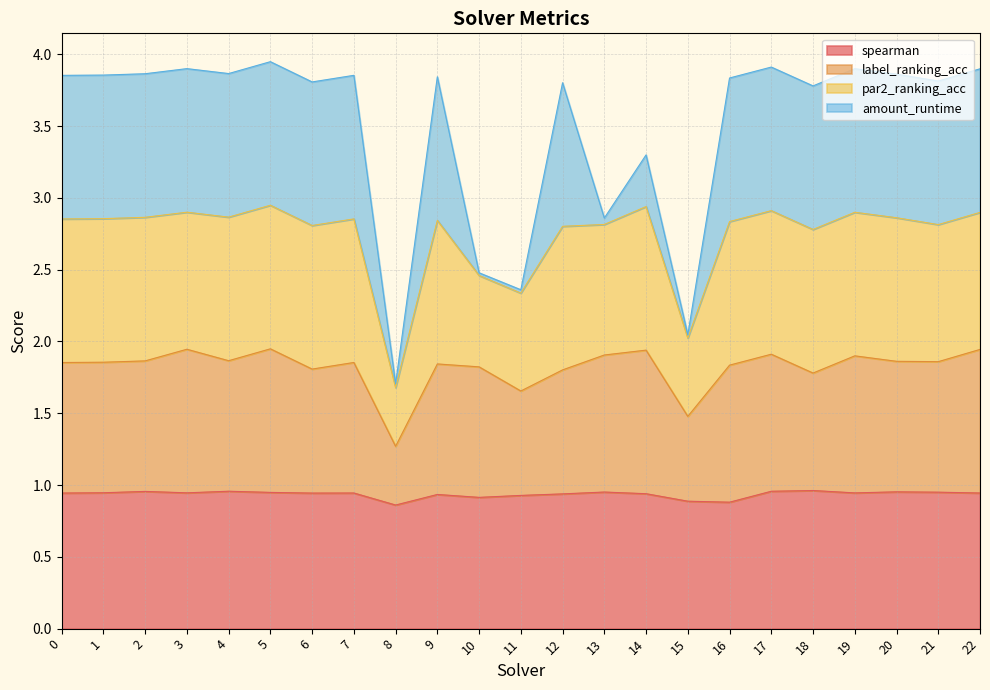

How many interior local valleys does the spearman series have?

6